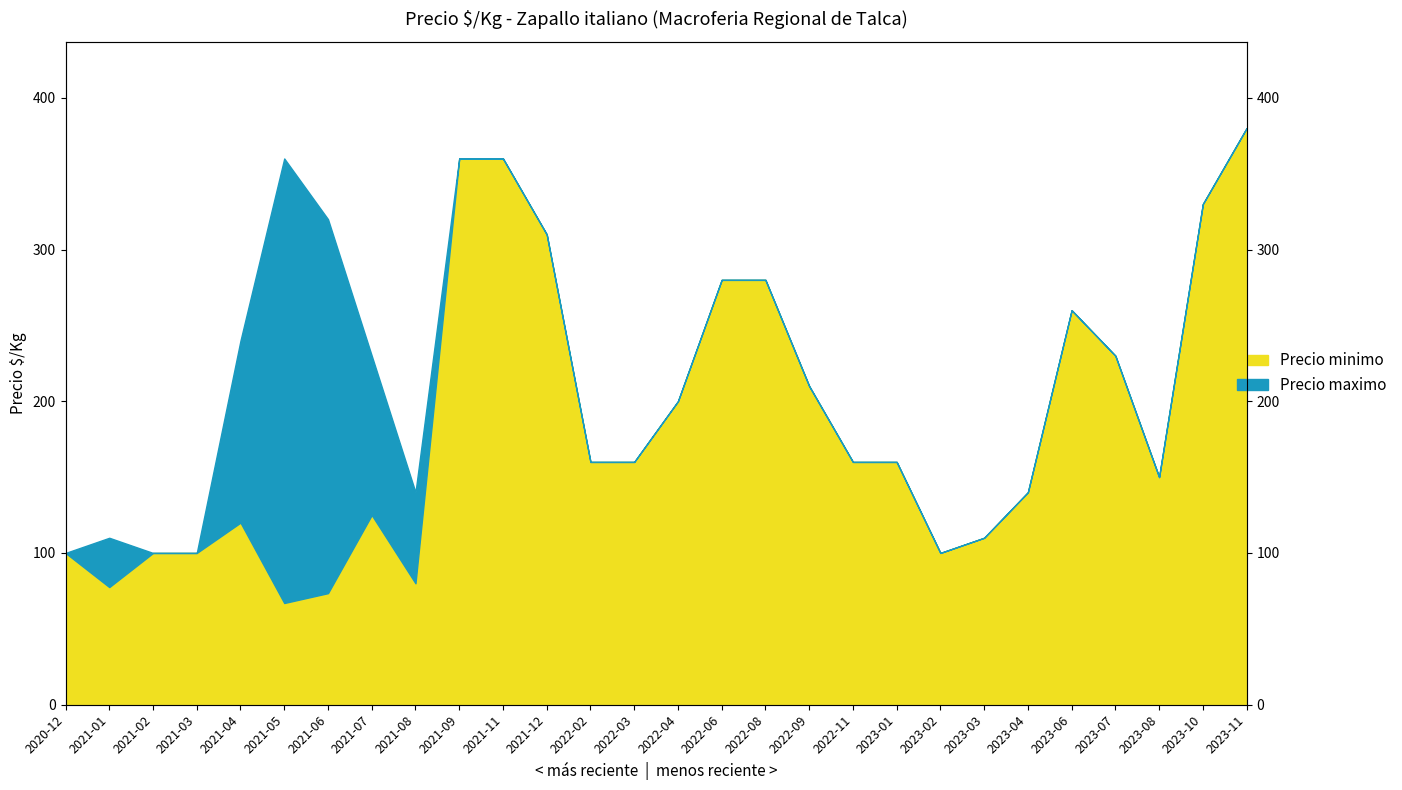

Approximately how many times larger is the value at 2021-05 compared to 2022-11?

0.4